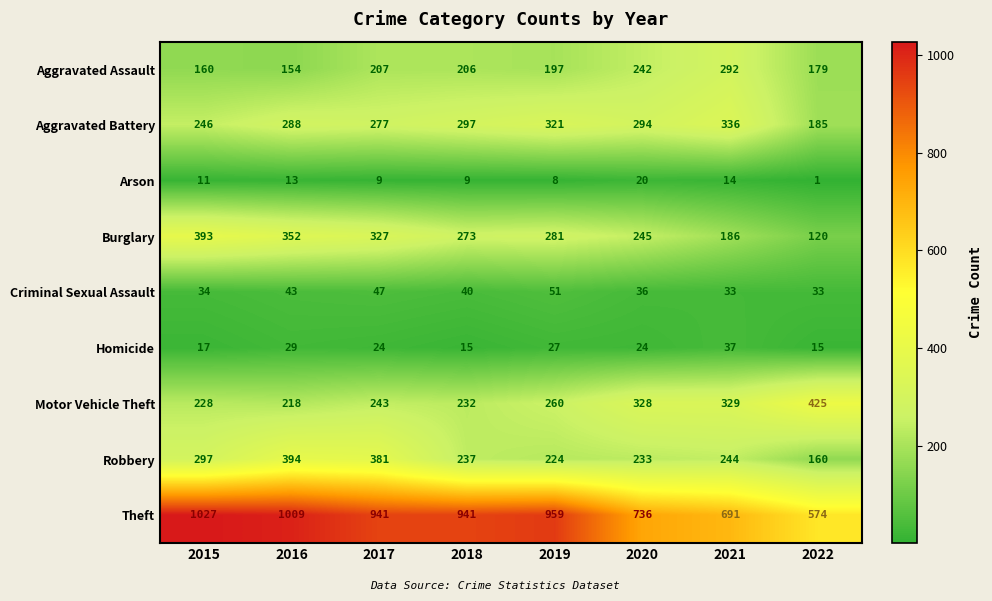

What is the difference between the second highest and second lowest values in the Homicide series?

14